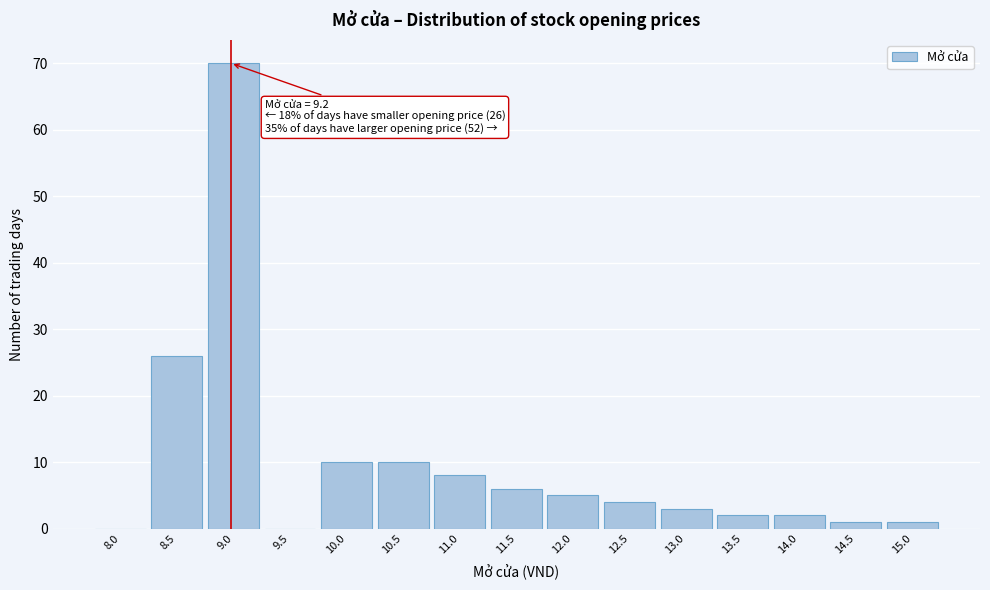

Reading left to right, extract all data points from this chart.

8.0=0	8.5=26	9.0=70	9.5=0	10.0=10	10.5=10	11.0=8	11.5=6	12.0=5	12.5=4	13.0=3	13.5=2	14.0=2	14.5=1	15.0=1